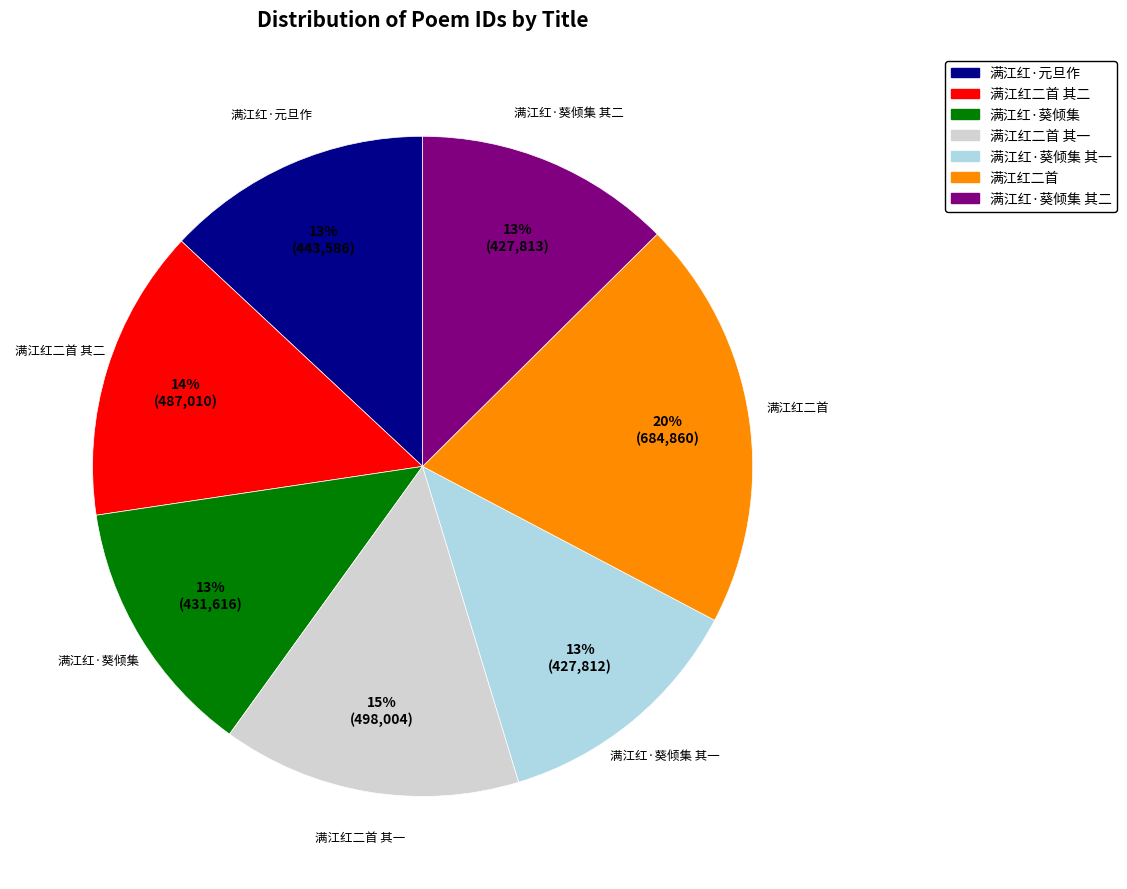

Is there any slice that represents more than half of the pie?

No